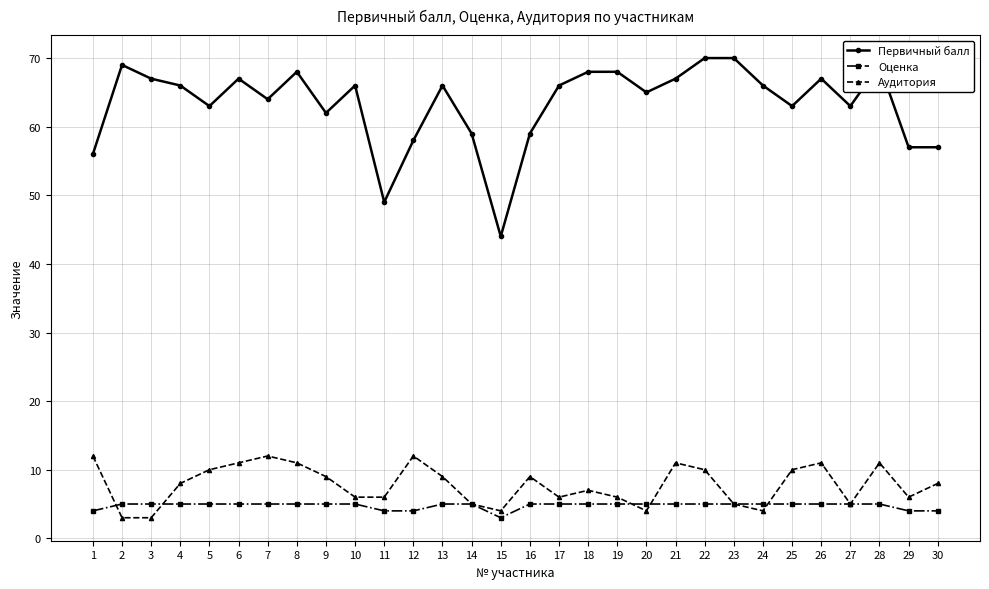

What is the total value across all series at 20?

74